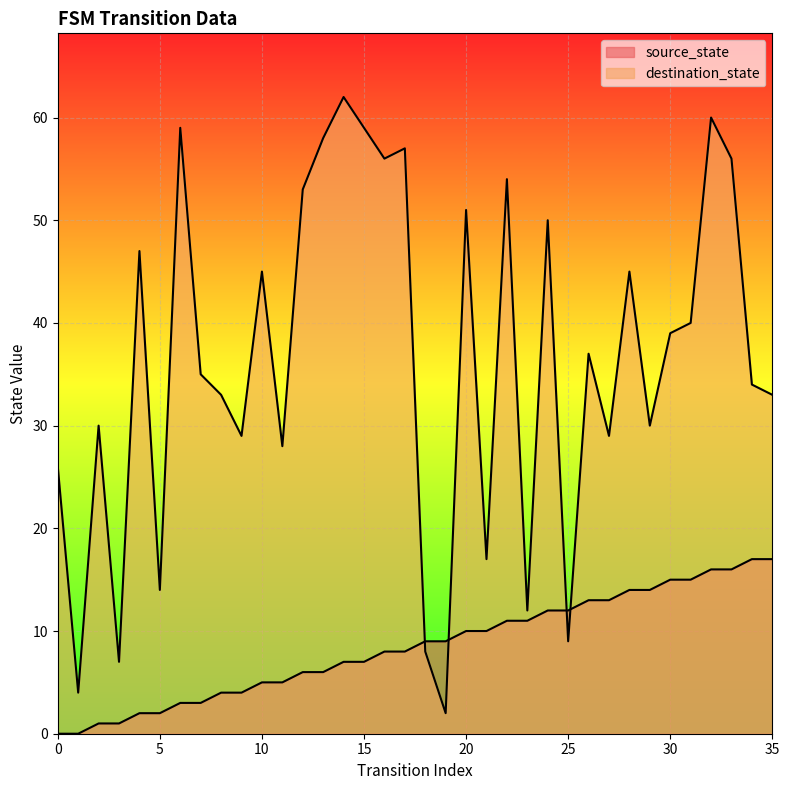

Between which two adjacent categories do destination_state and source_state first intersect?

17 and 18